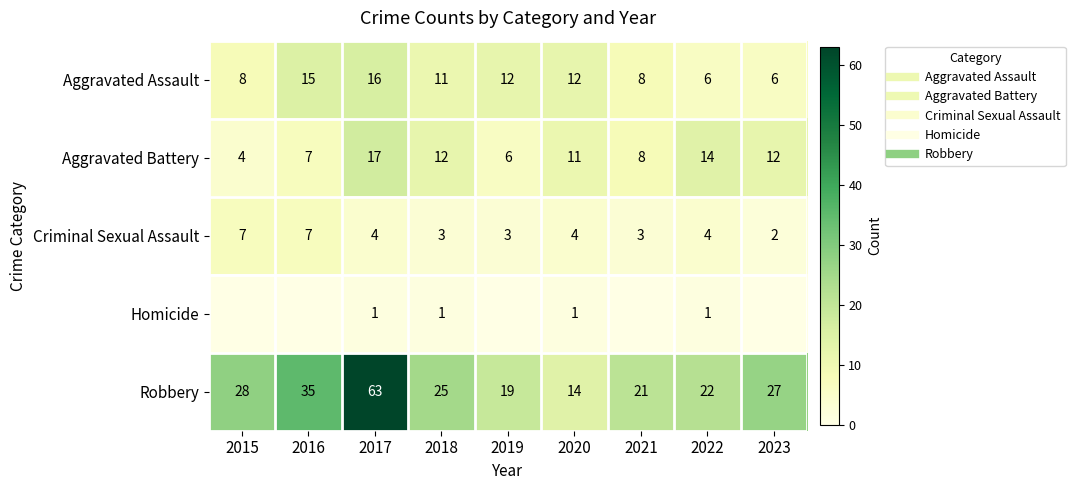

True or false: Criminal Sexual Assault has a value of 2 at 2023.

True